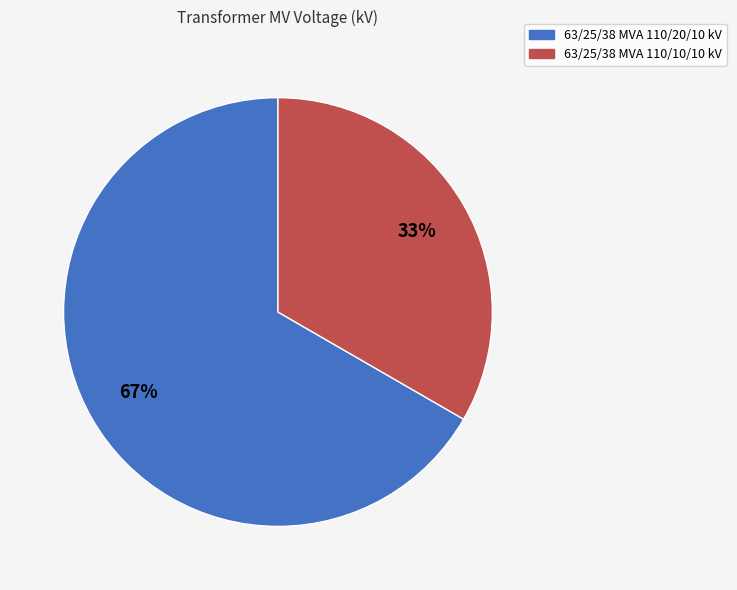

To the nearest percent, what portion does 63/25/38 MVA 110/10/10 kV represent?

33%